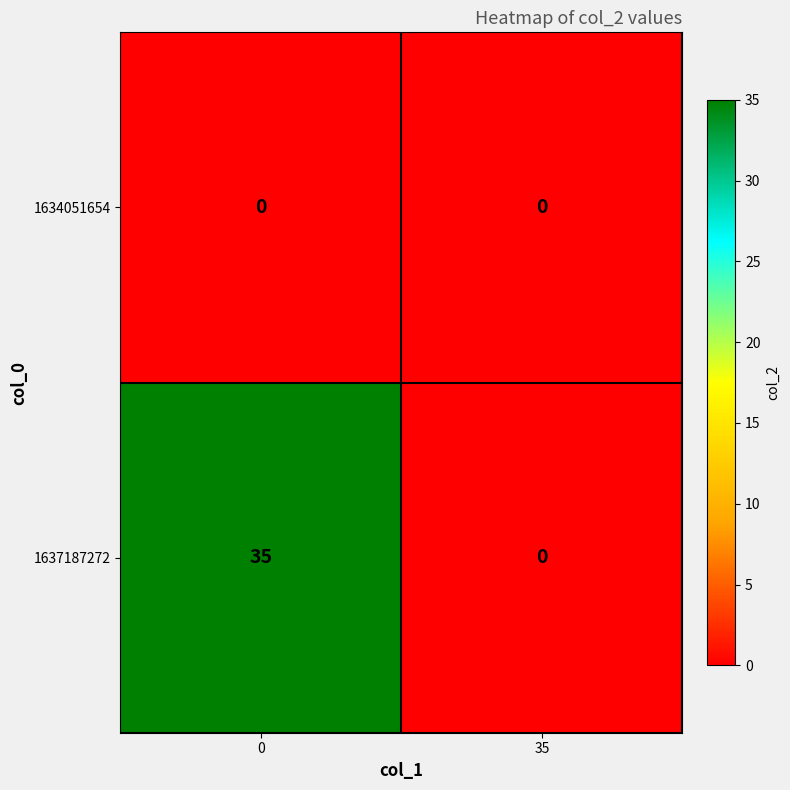

What is the difference between the maximum and minimum values in the 1637187272 series?

35